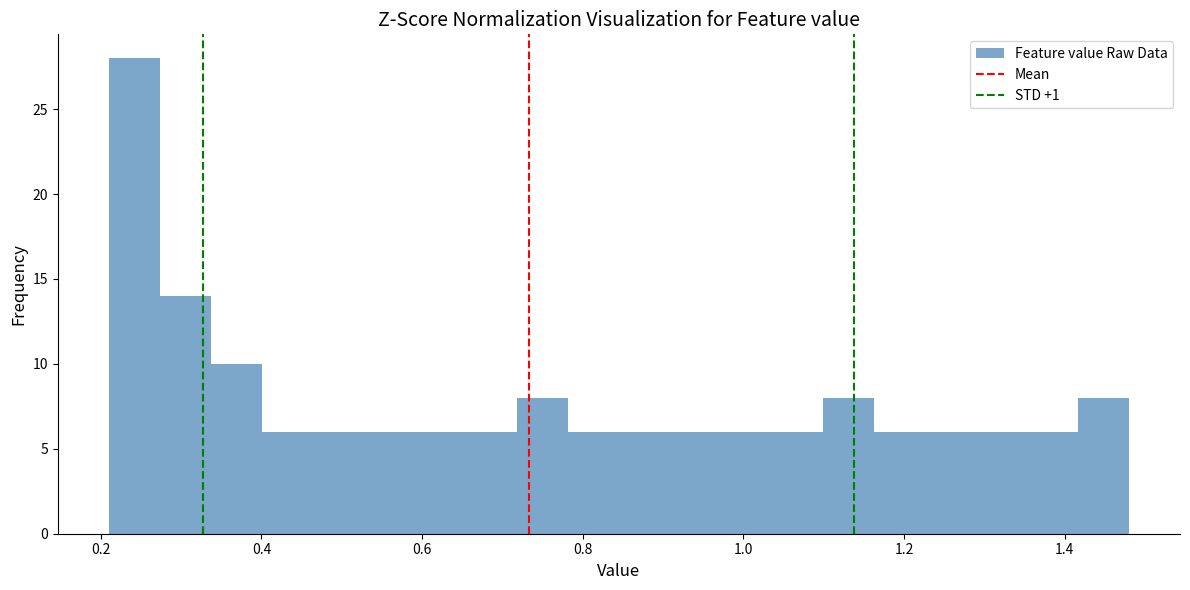

Read against the x-axis, roughly where is the centre of the tallest bar?

0.24